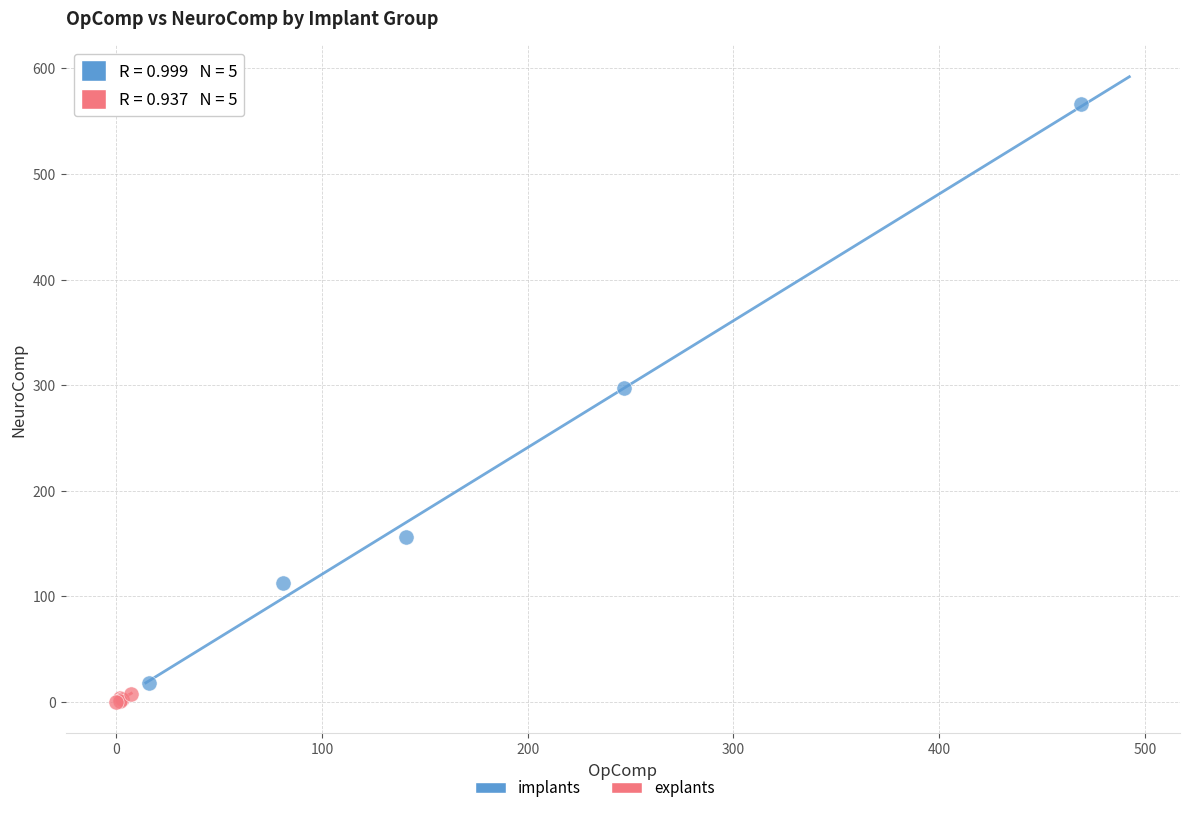

Which series has the largest Y range (max minus min)?

implants